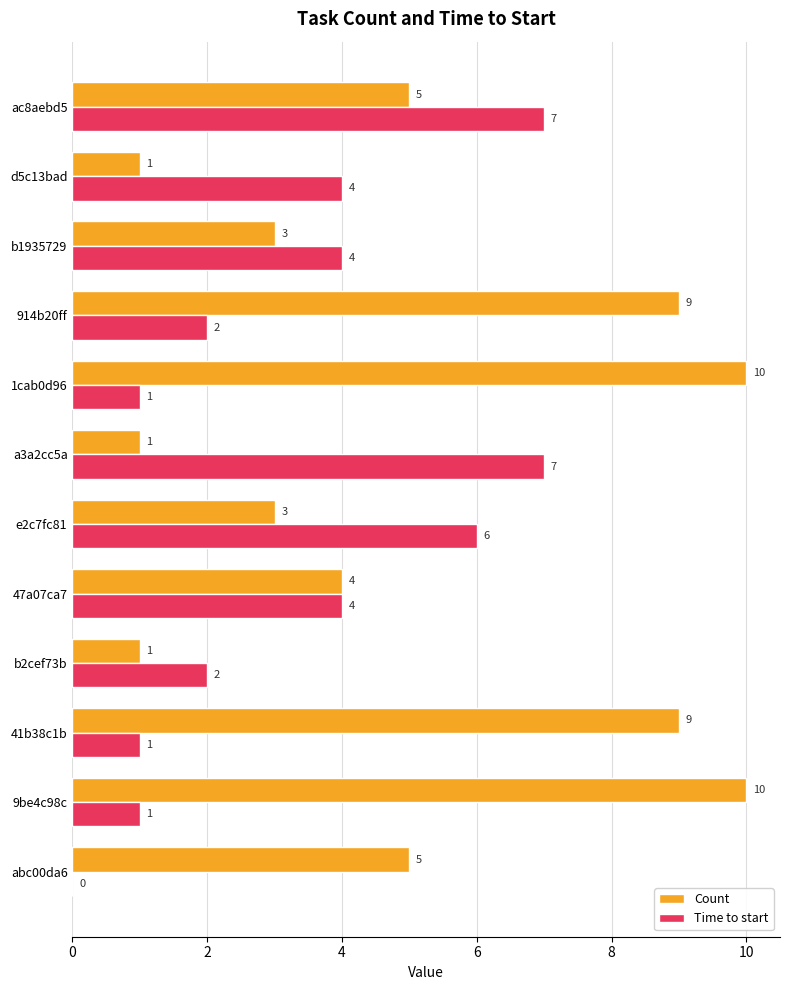

What is the maximum value for Count?

10